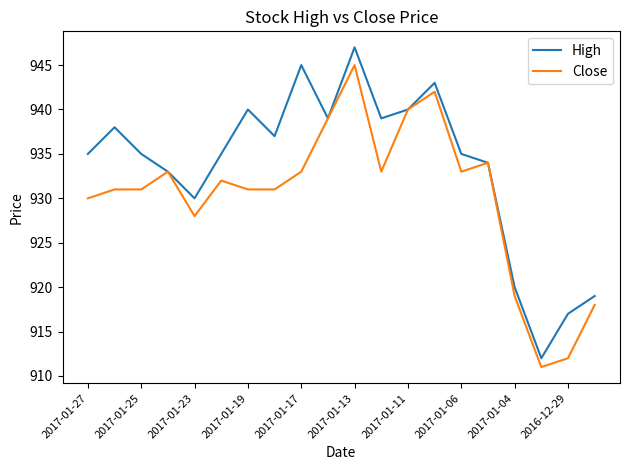

Which series has the largest total across all categories?

High